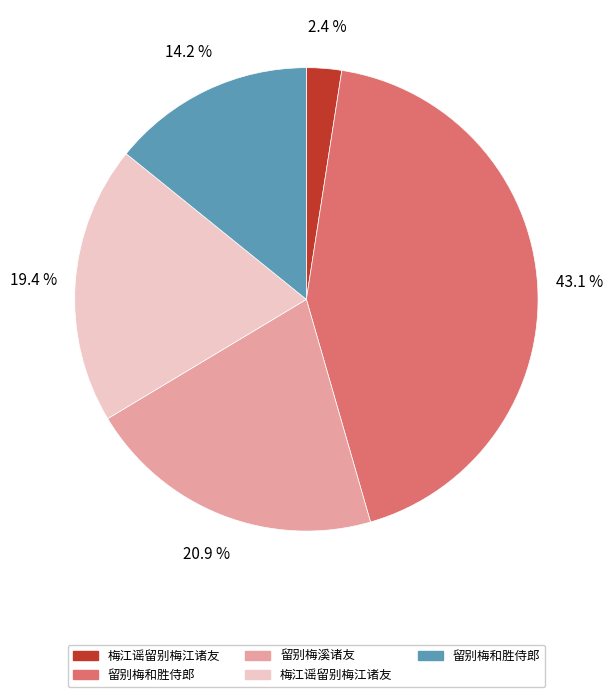

Is there any slice that represents more than half of the pie?

No